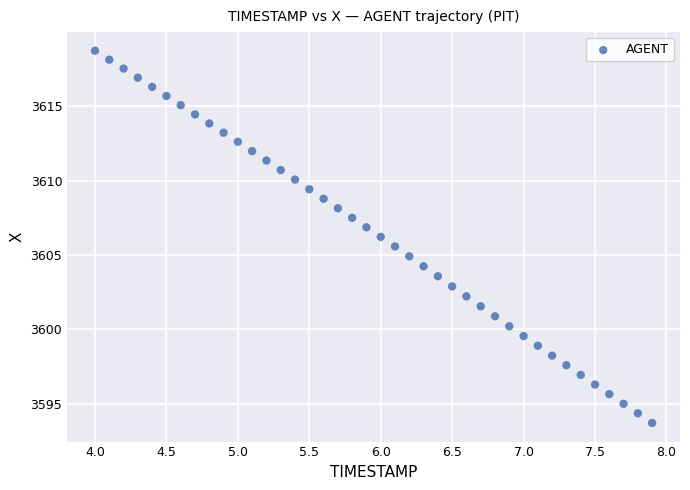

What is the range of X values (max minus min)?

3.9